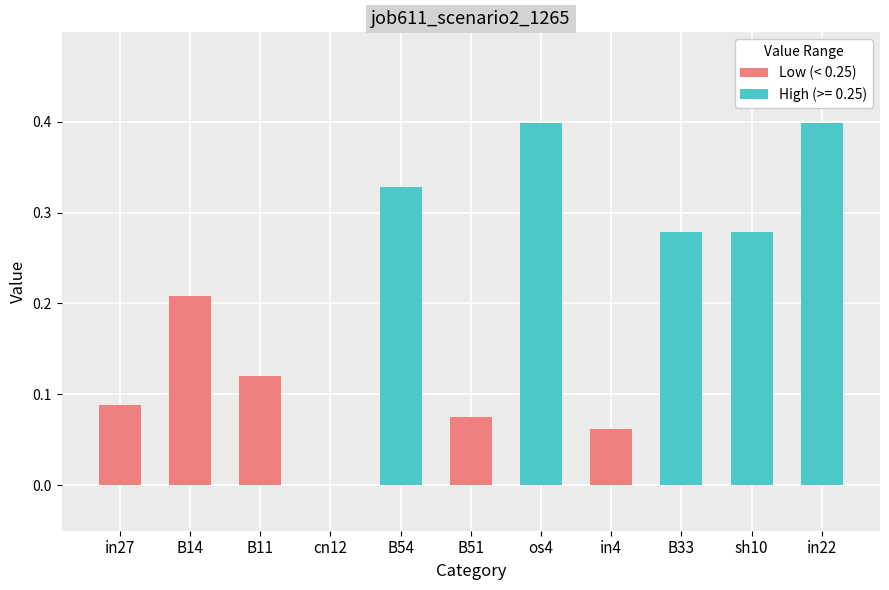

The chart shows a value of 0.5 at B33. True or false?

False